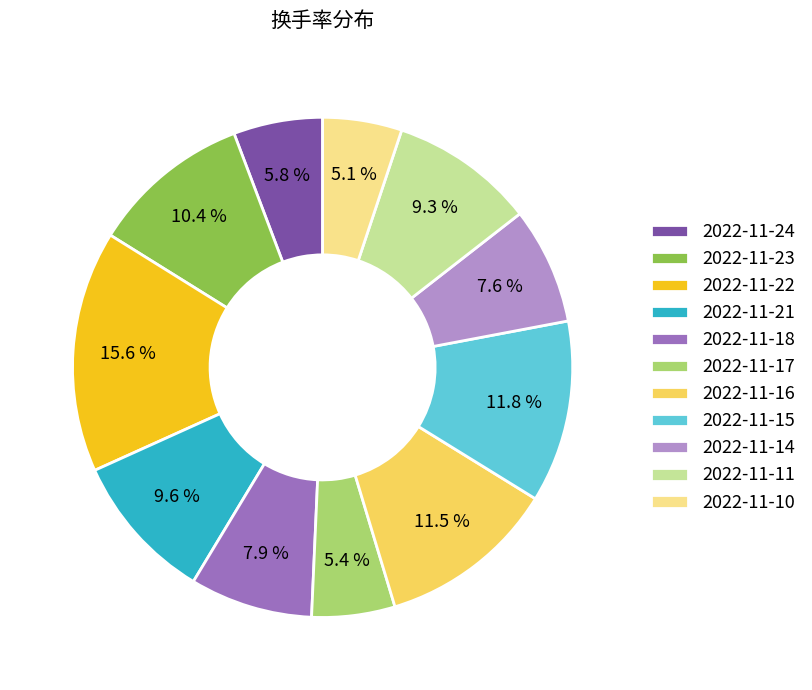

How many segments does this pie chart have?

11